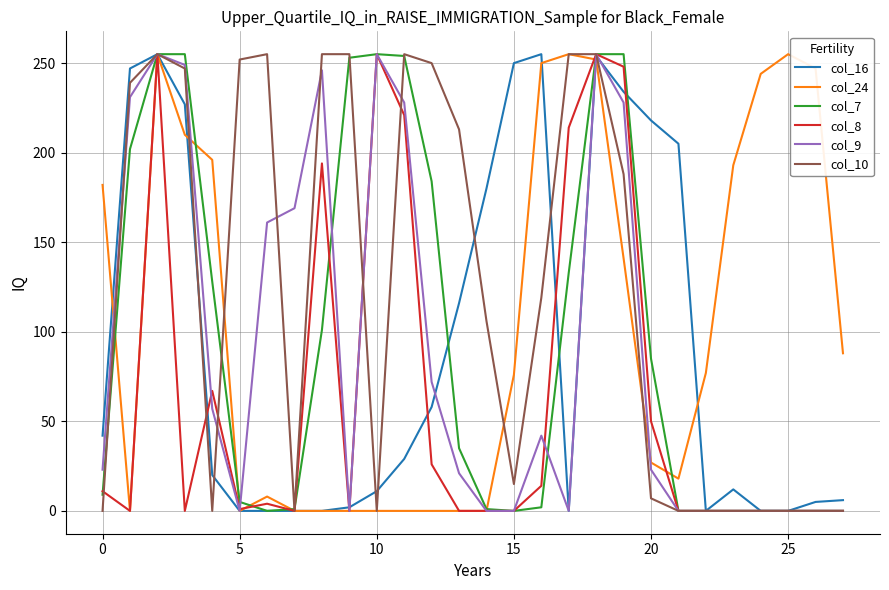

What is the sum of all col_10 values?

3421